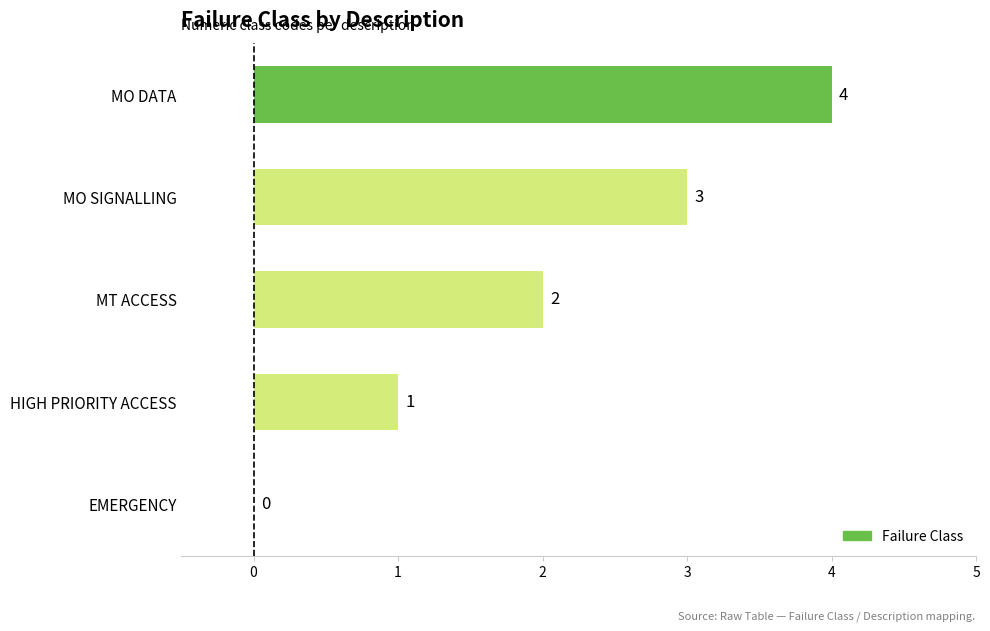

Which label corresponds to the largest value in the chart?

MO DATA